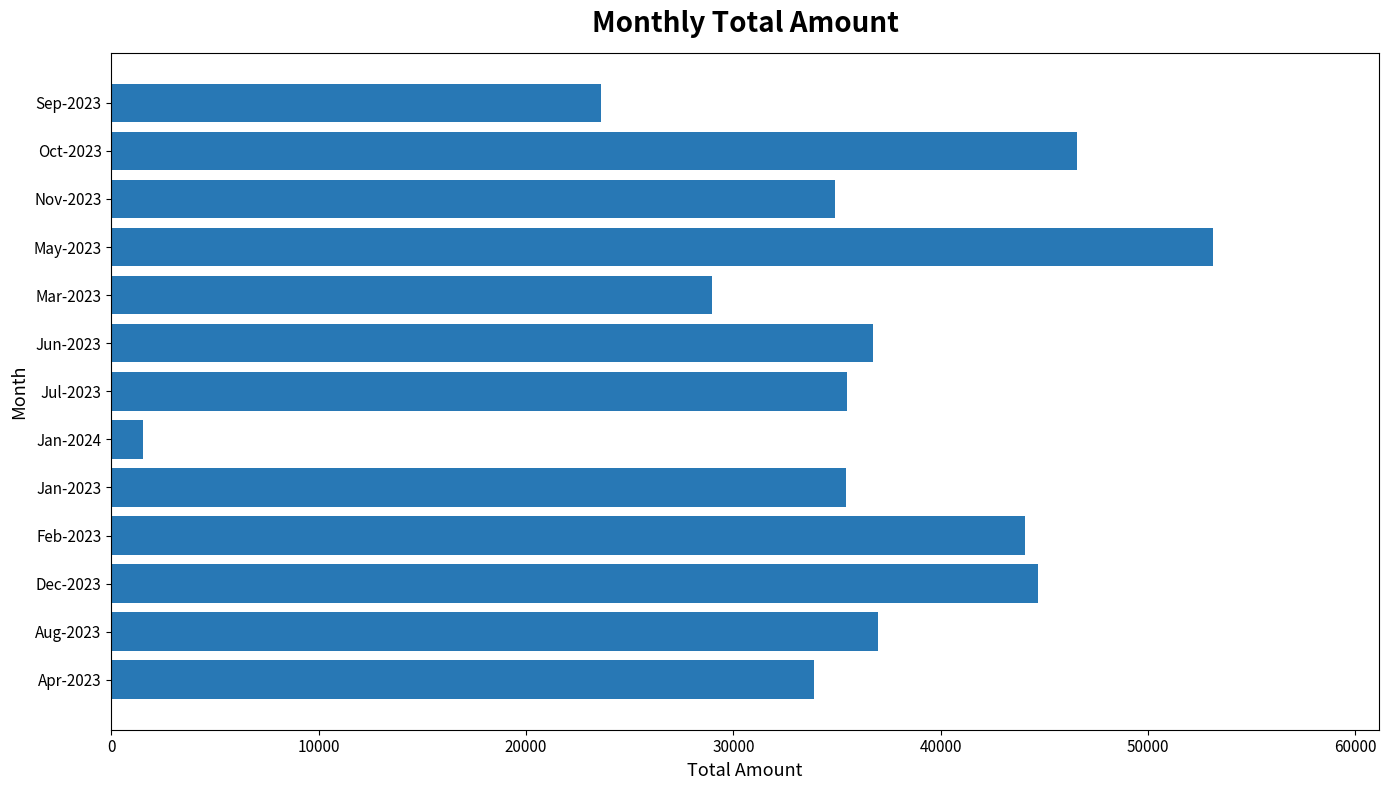

The chart shows a value of 25391 at Jun-2023. True or false?

False